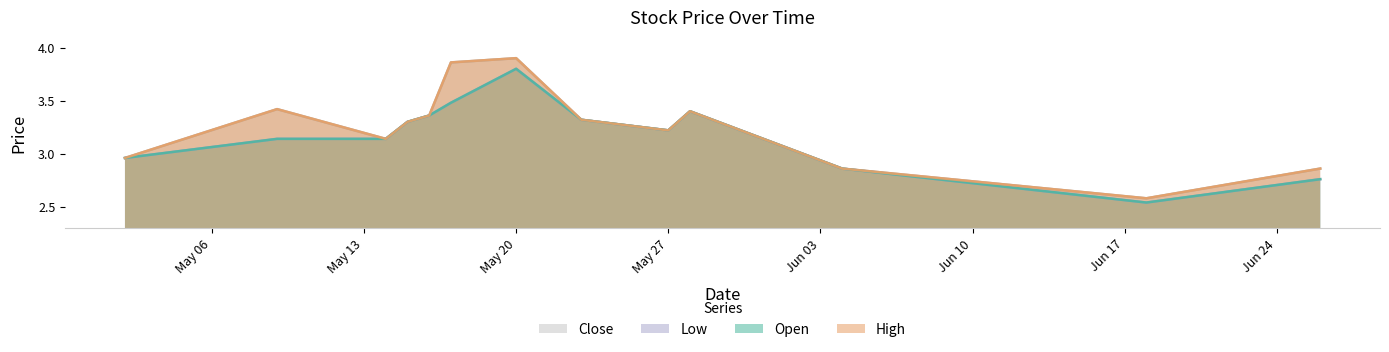

In Open, how many points are lower than both neighbors (excluding endpoints)?

2